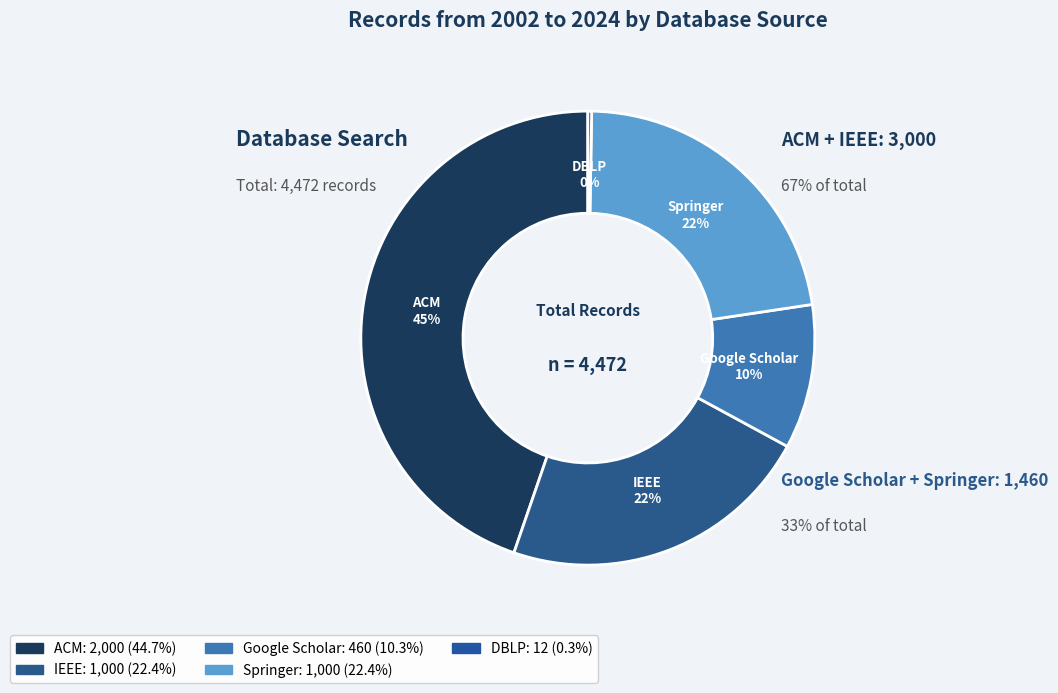

Is ACM the majority of the pie?

No